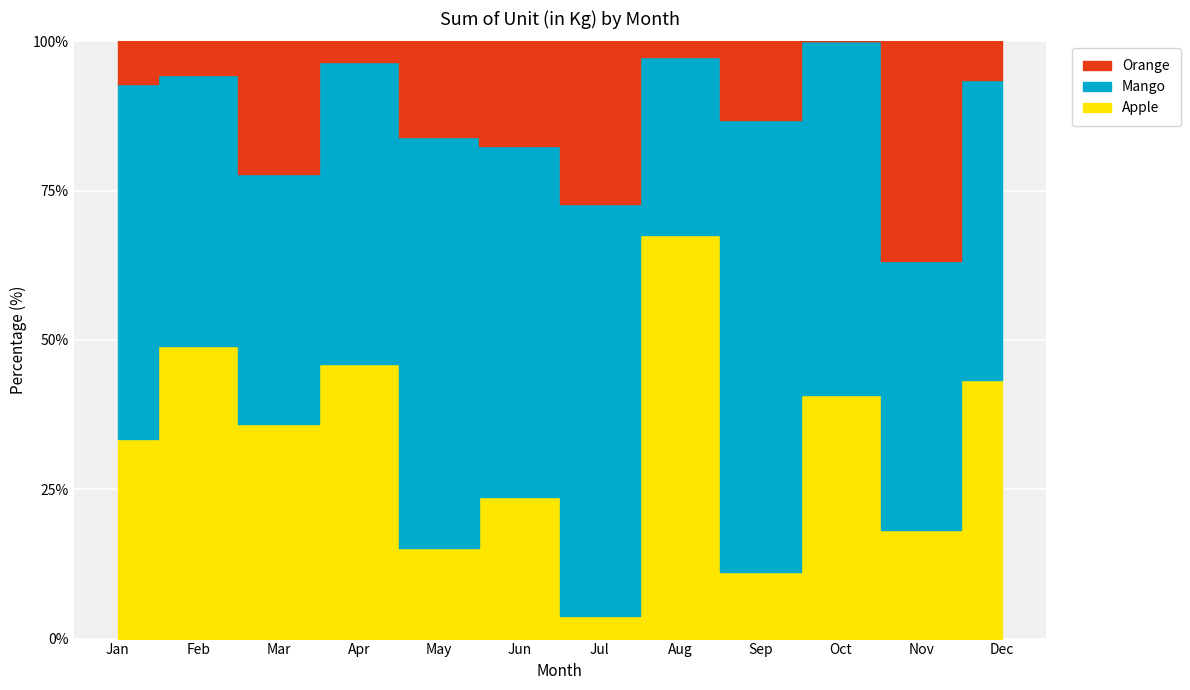

Does the chart display data point markers on the line(s)?

No